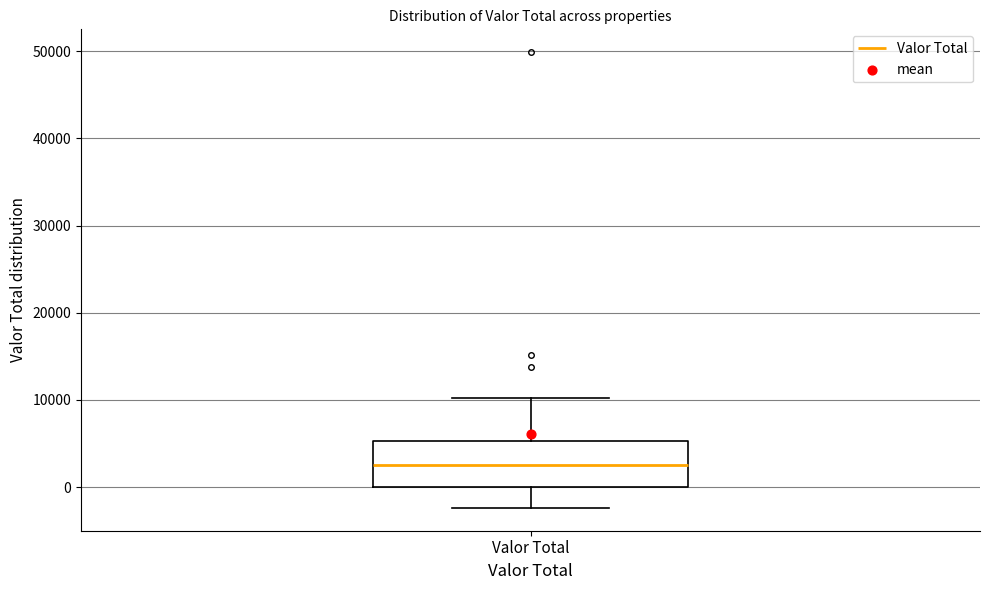

Transcribe this box plot: give where the median line is, the range the box spans, and where the two whiskers end, as read against the y-axis. The values are not printed on the chart, so give them approximately, as read against the axis.

median 3000, box 0 to 5000, whiskers -2000 to 10000